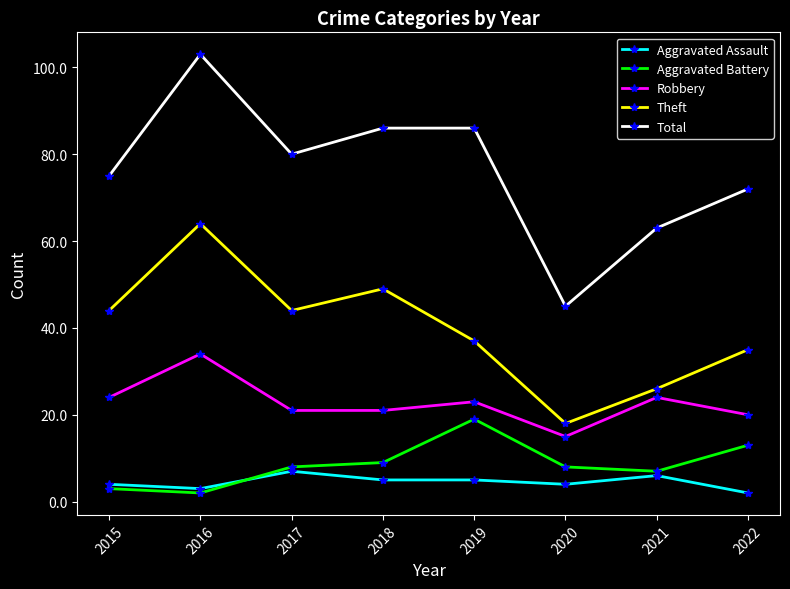

The value of Aggravated Battery at 2019 is 6. True or false?

False